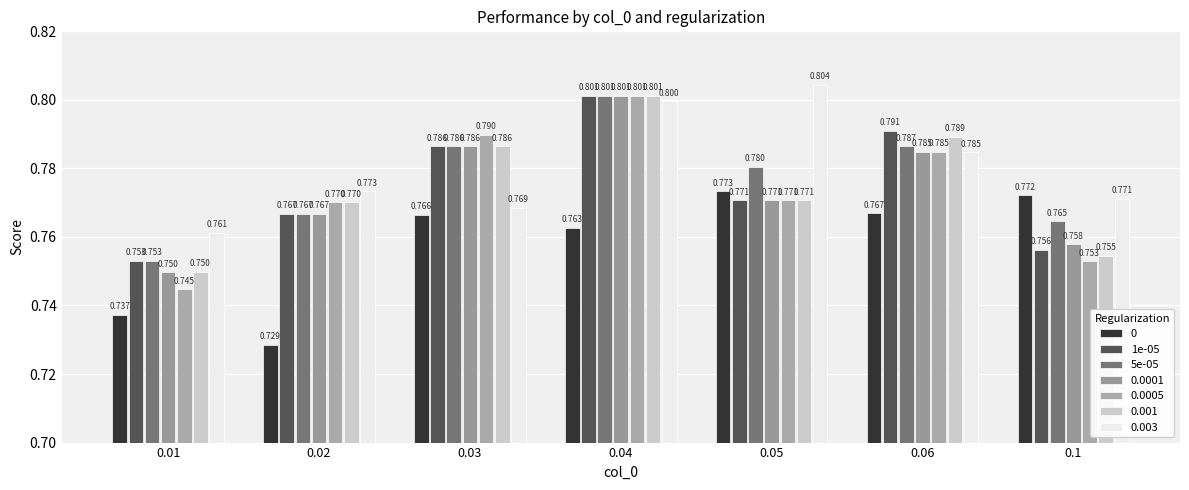

Which series has the widest spread of values?

0.0005